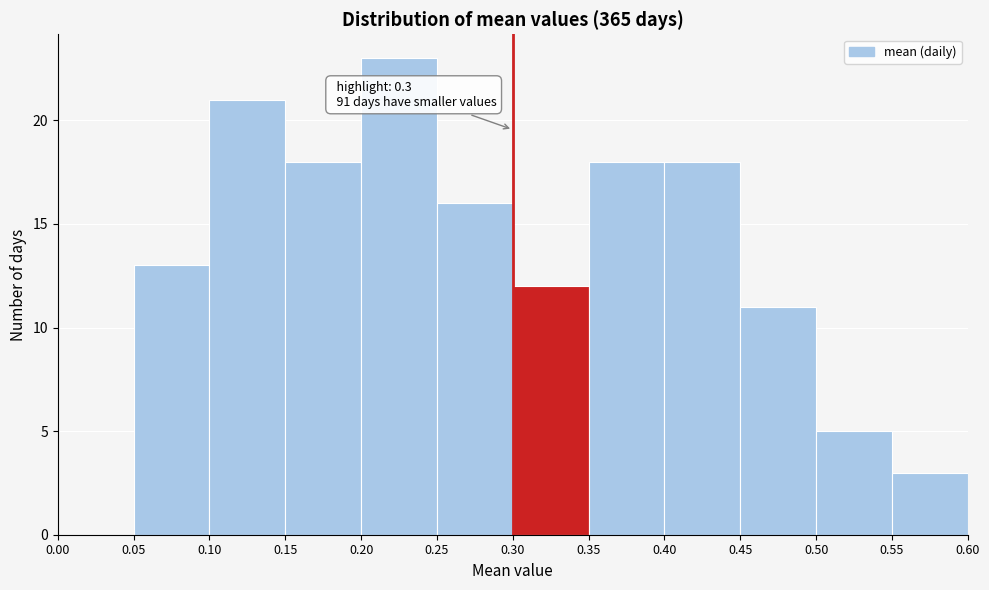

Which range on the x-axis has the tallest bar?

0.20 to 0.25